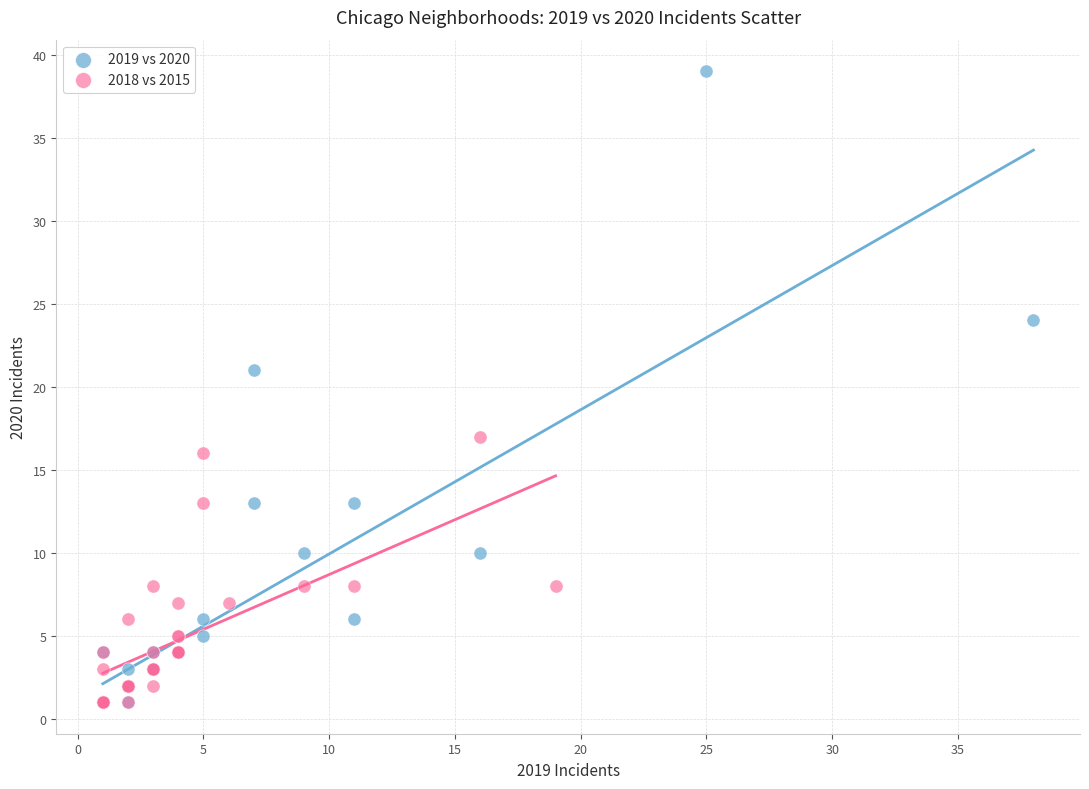

Which series has the largest Y range (max minus min)?

2019 vs 2020